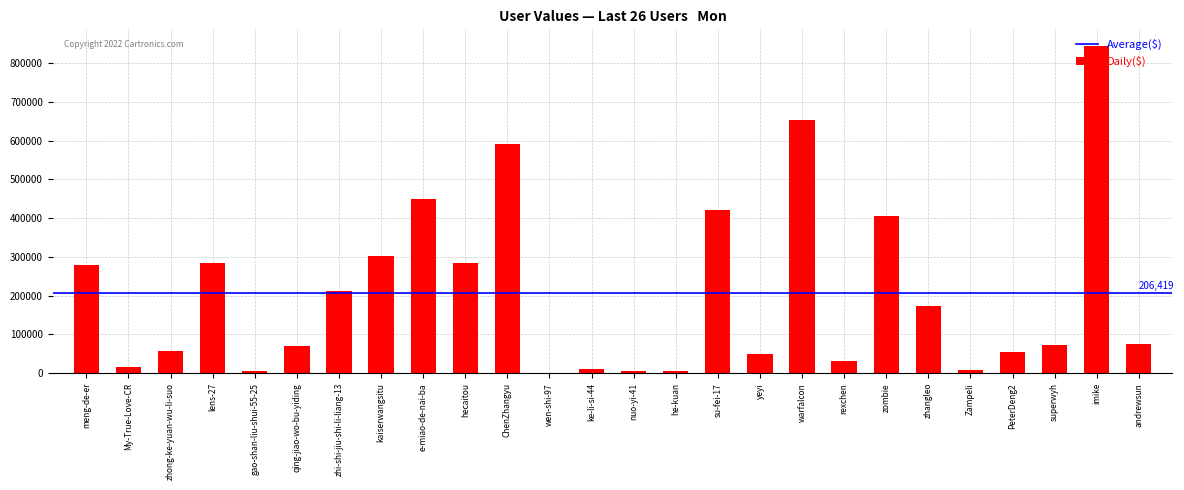

What is the greatest value displayed?

845447